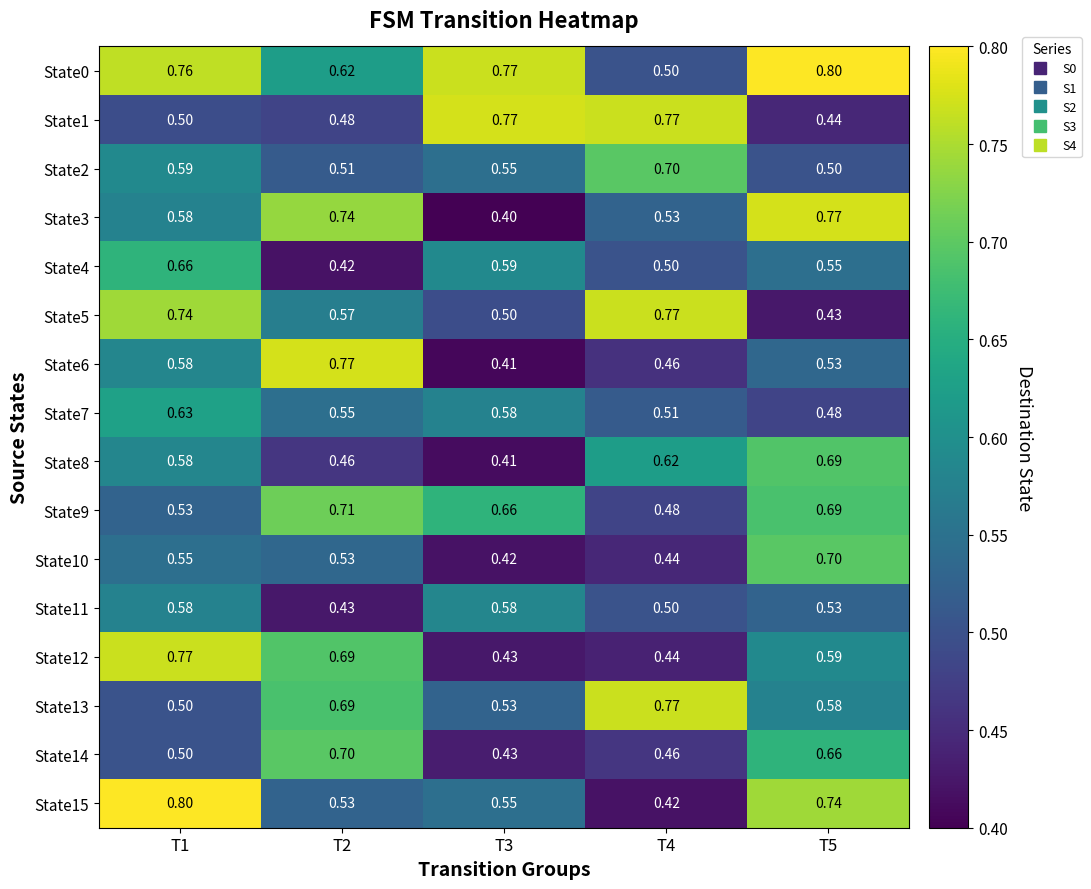

Count the number of categories in the chart.

5